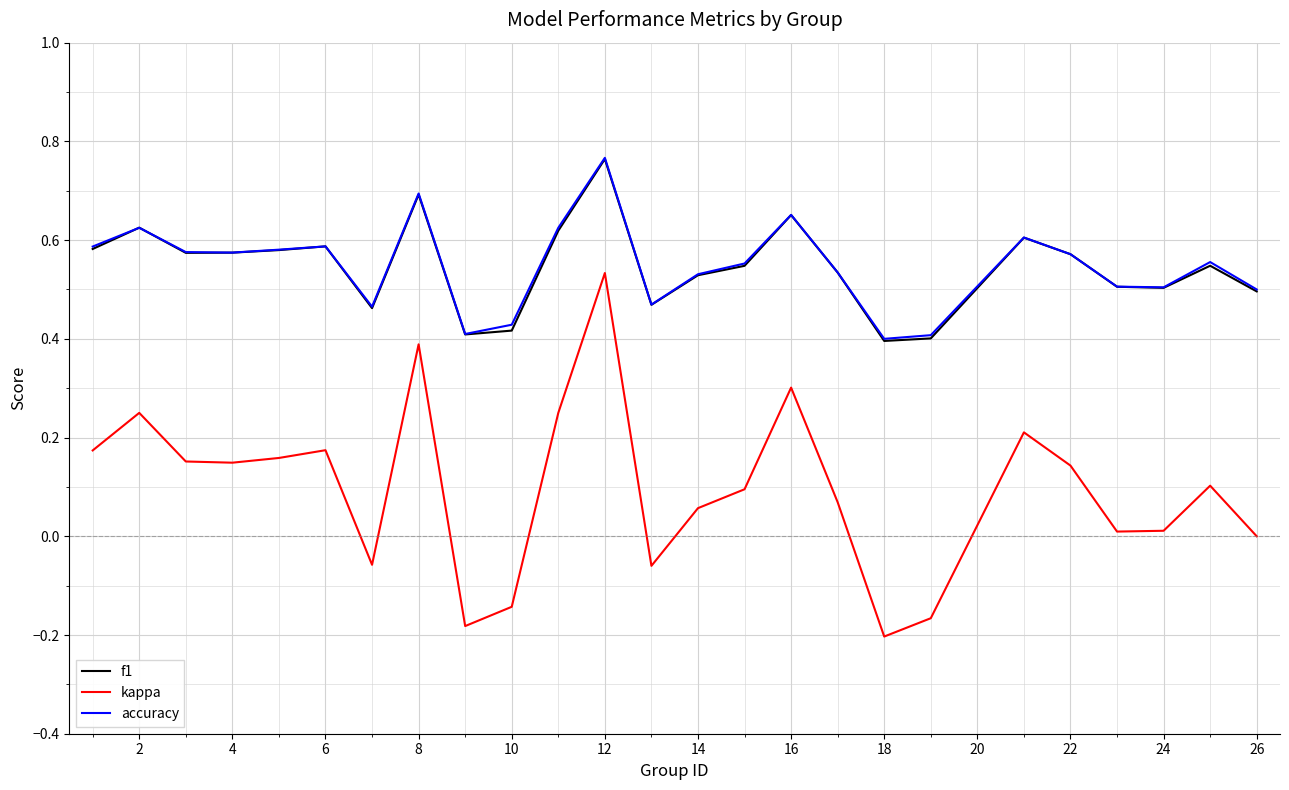

Count the number of categories in the chart.

25